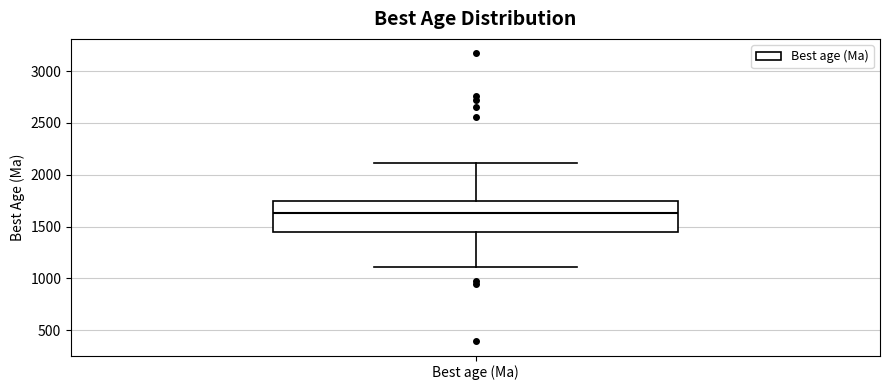

Where is the upper edge of the box for Best age (Ma) on the y-axis? The values are not printed on the chart, so give them approximately, as read against the axis.

1750